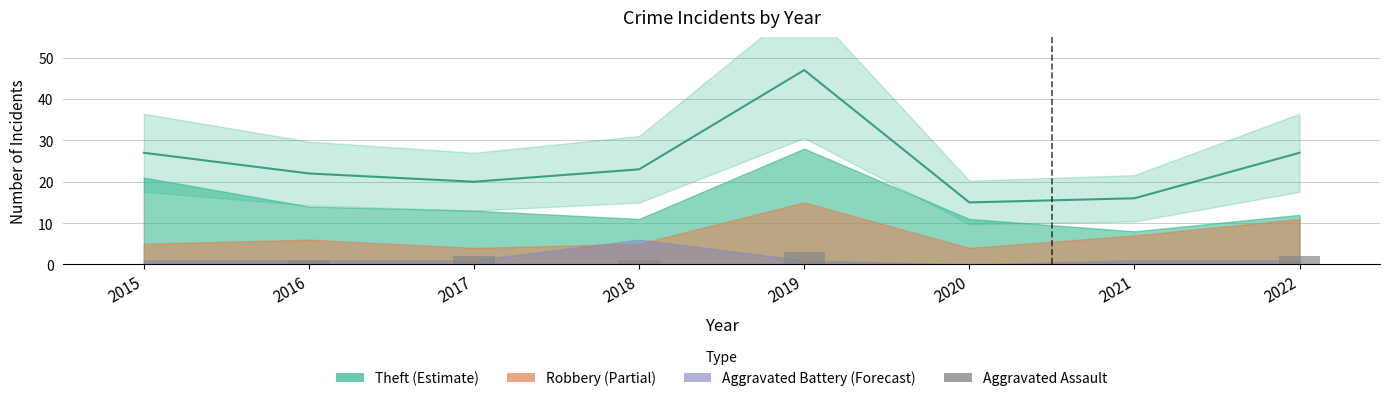

What is the total value across all series at 2018?

24